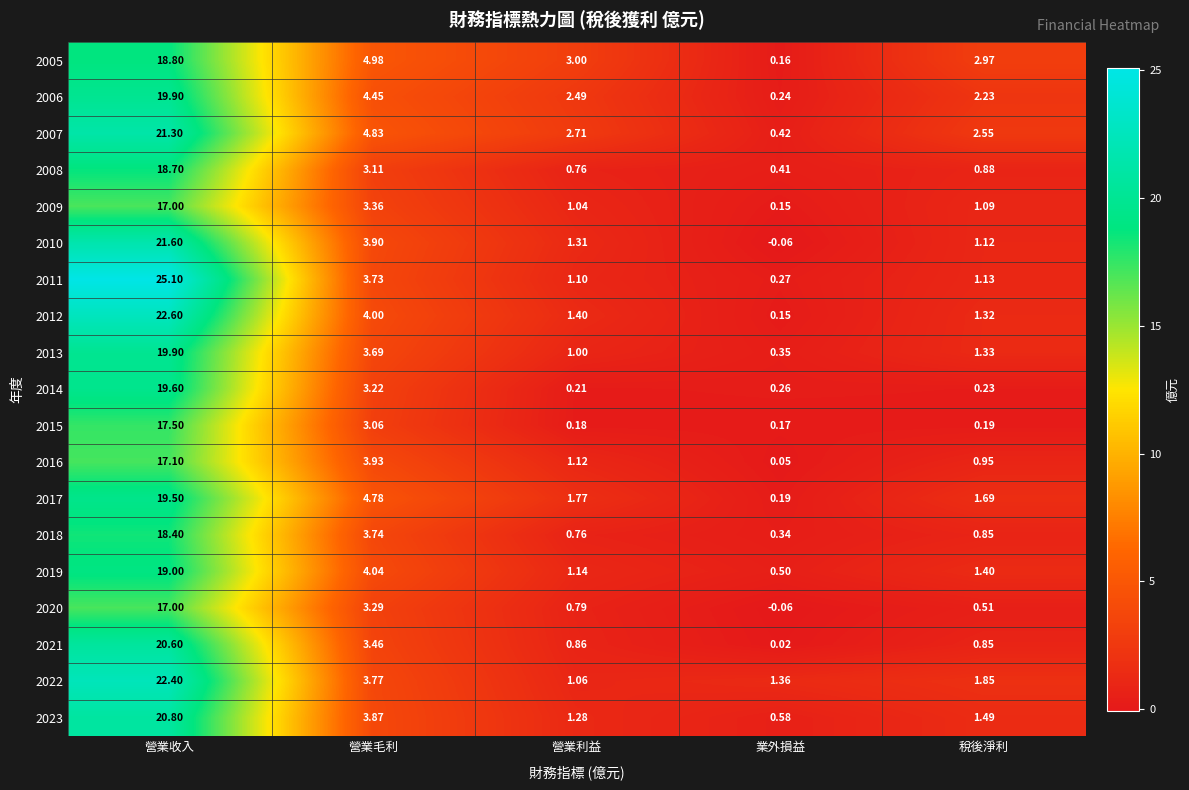

At which label does 2005 first exceed 3?

營業收入